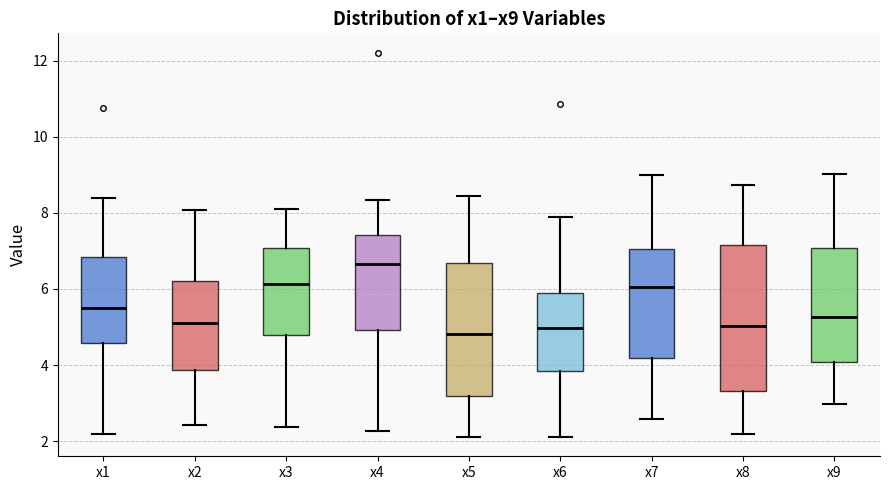

Reading left to right, read every box against the y-axis: the position of its median line, the range the box covers, and the ends of its whiskers. The values are not printed on the chart, so give them approximately, as read against the axis.

x1: median 5.6, box 4.6 to 6.8, whiskers 2.2 to 8.4
x2: median 5.2, box 3.8 to 6.2, whiskers 2.4 to 8.0
x3: median 6.2, box 4.8 to 7.0, whiskers 2.4 to 8.0
x4: median 6.6, box 5.0 to 7.4, whiskers 2.2 to 8.4
x5: median 4.8, box 3.2 to 6.6, whiskers 2.2 to 8.4
x6: median 5.0, box 3.8 to 5.8, whiskers 2.2 to 7.8
x7: median 6.0, box 4.2 to 7.0, whiskers 2.6 to 9.0
x8: median 5.0, box 3.4 to 7.2, whiskers 2.2 to 8.8
x9: median 5.2, box 4.0 to 7.0, whiskers 3.0 to 9.0